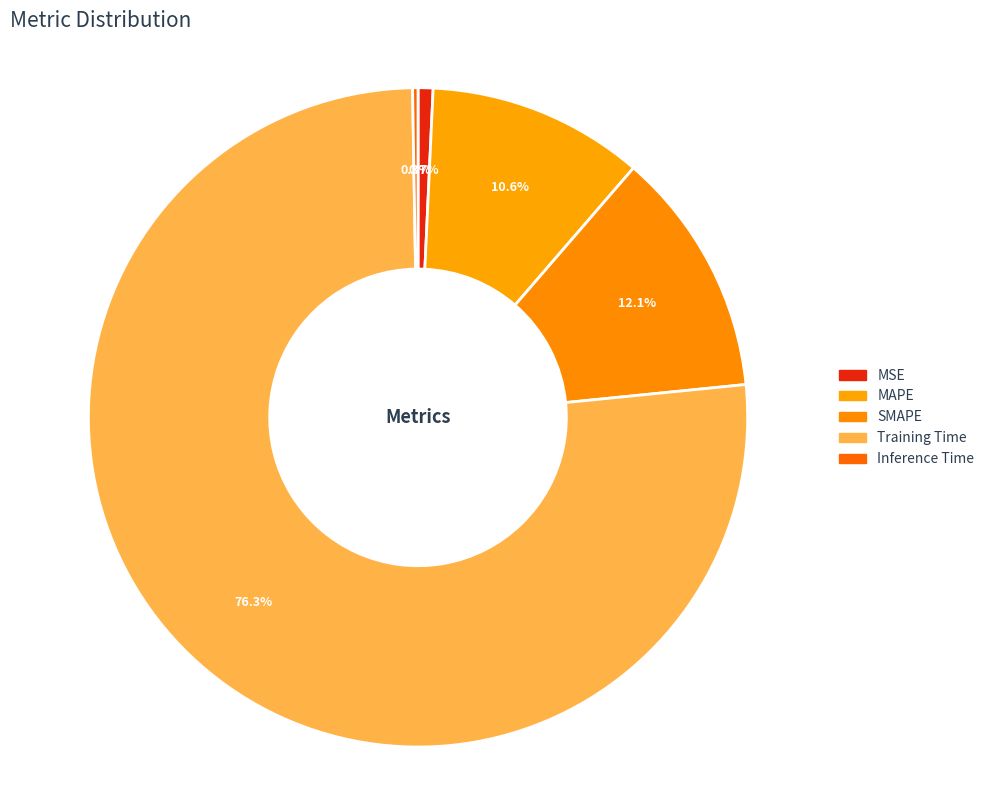

Is the sum of SMAPE and MSE greater than half?

No